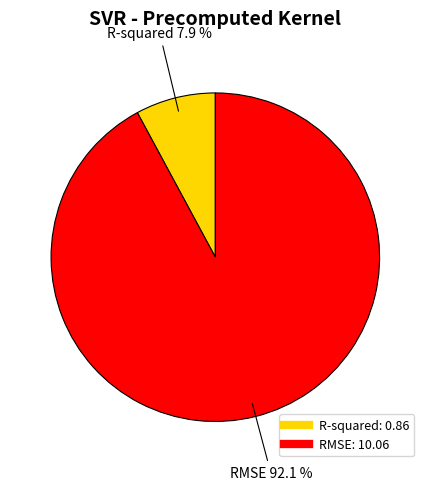

What is the total percentage of R-squared and RMSE?

100.0%